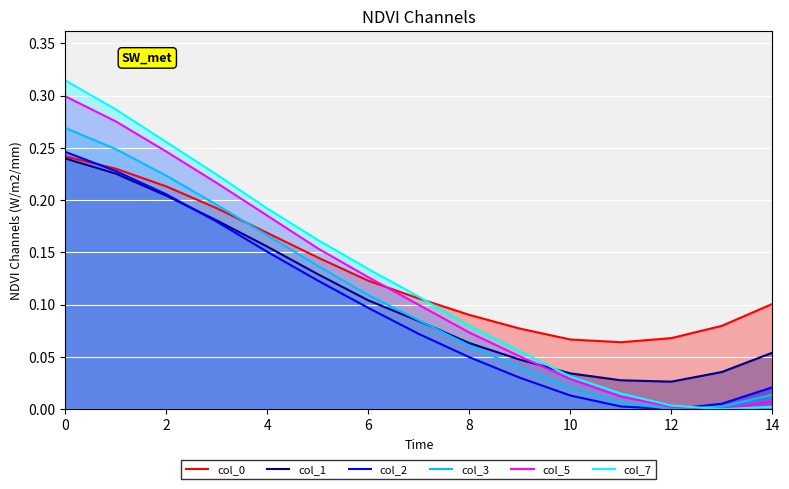

Is it true that col_5 equals 0.0 at 8?

False